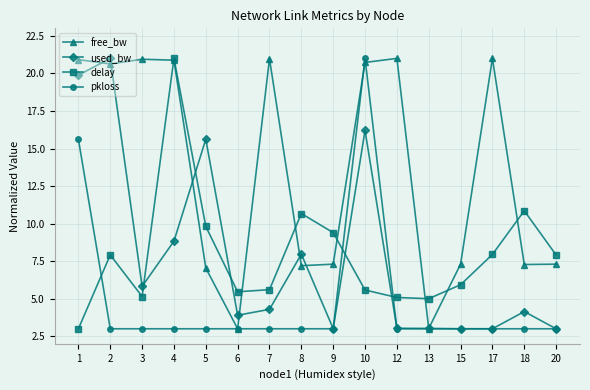

What are all the series names shown in the legend?

free_bw, used_bw, delay, pkloss